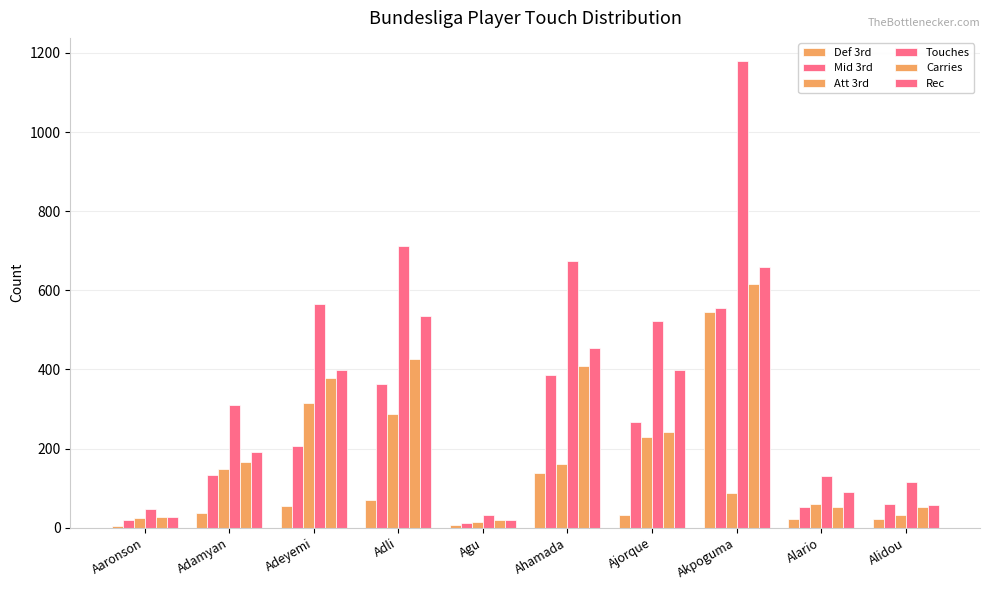

How many categories are shown in the chart?

10